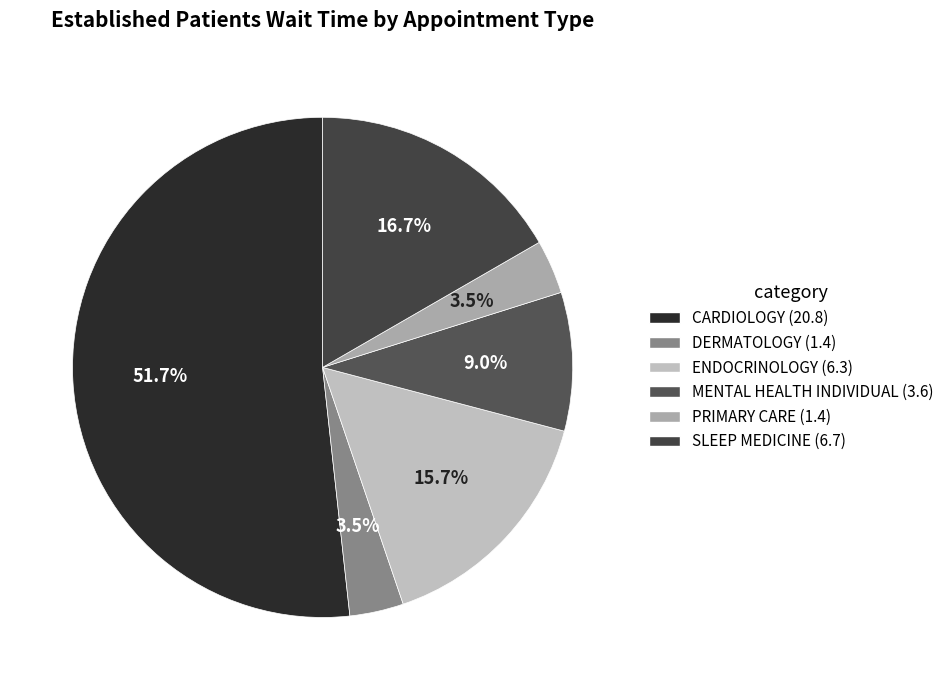

Do ENDOCRINOLOGY and PRIMARY CARE together represent more than half of the pie?

No